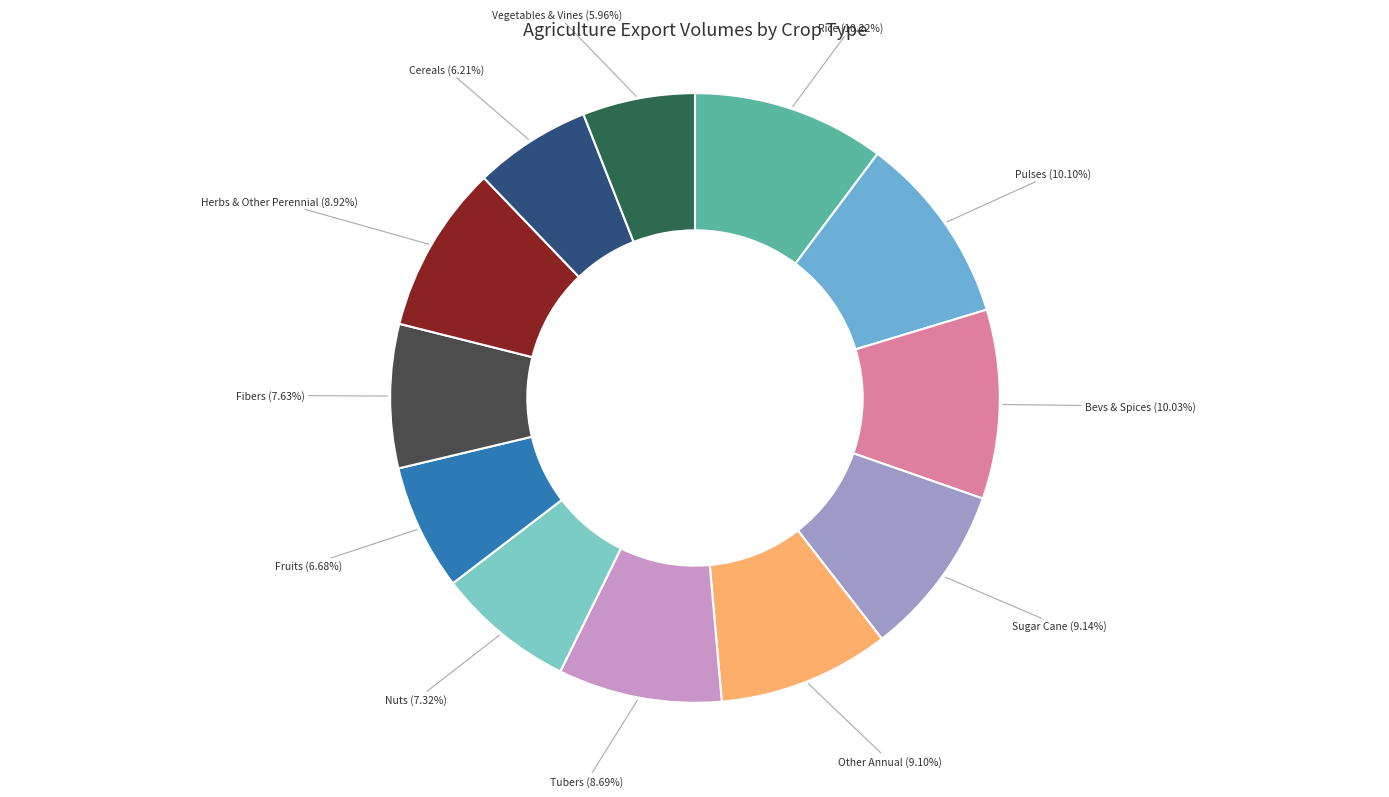

To the nearest percent, what is the difference between the largest and smallest slice percentages?

4%